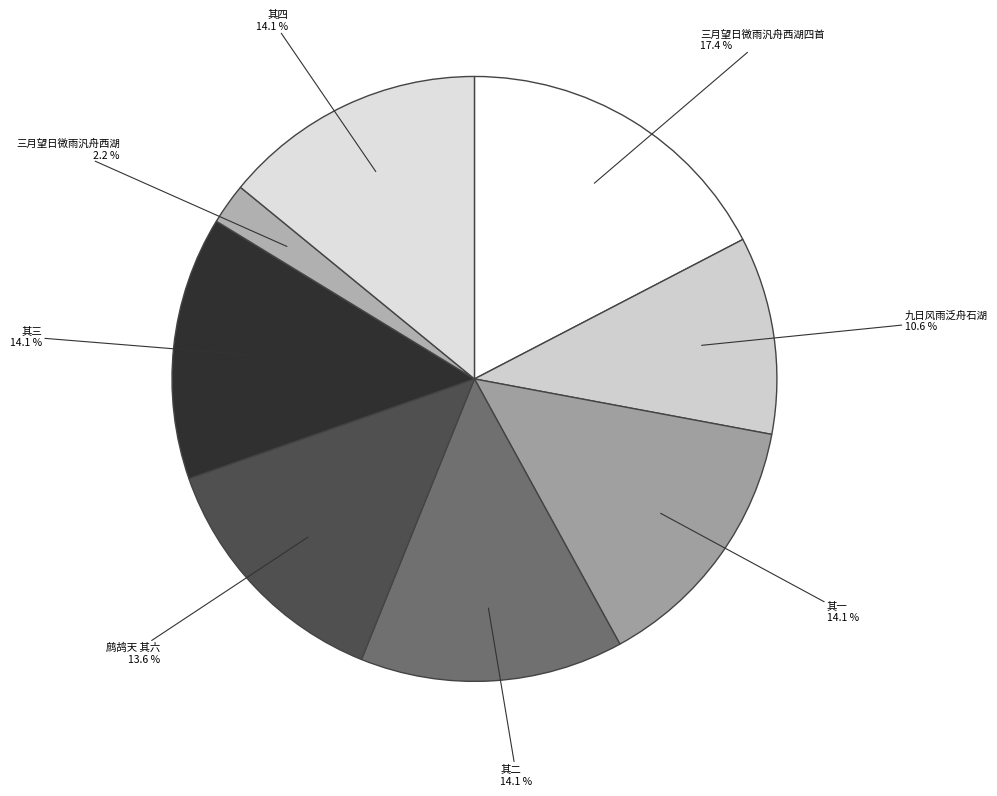

Is there any slice that represents more than half of the pie?

No